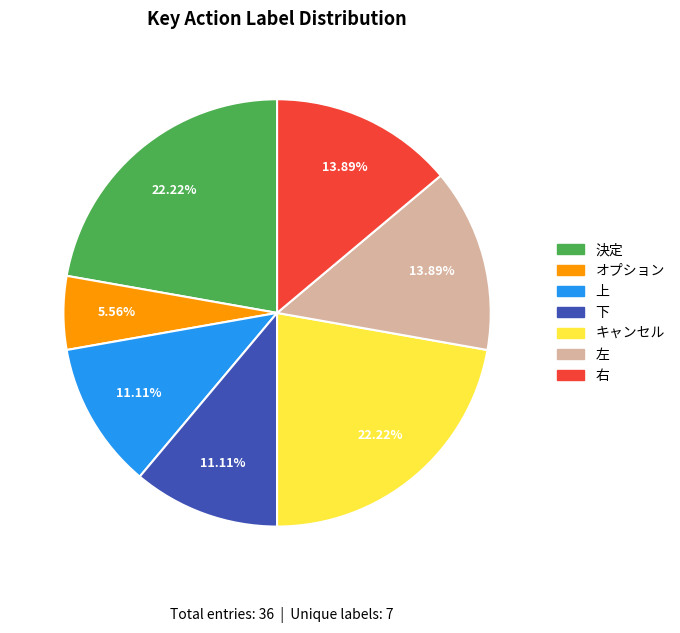

How many segments does this pie chart have?

7